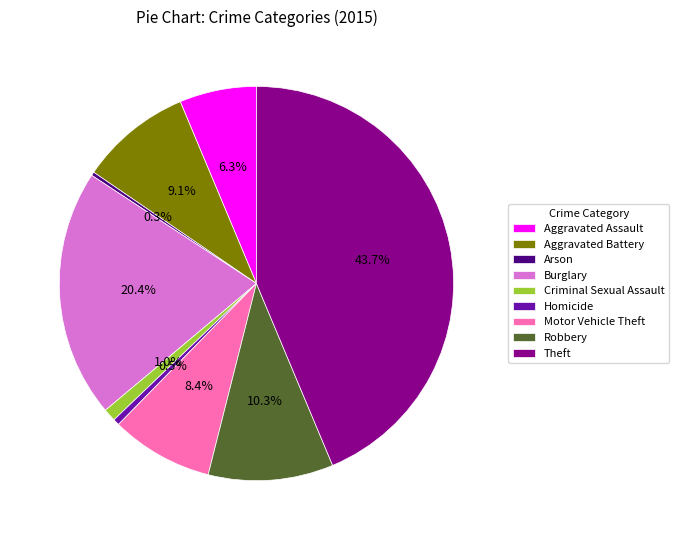

Is there any slice that represents more than half of the pie?

No